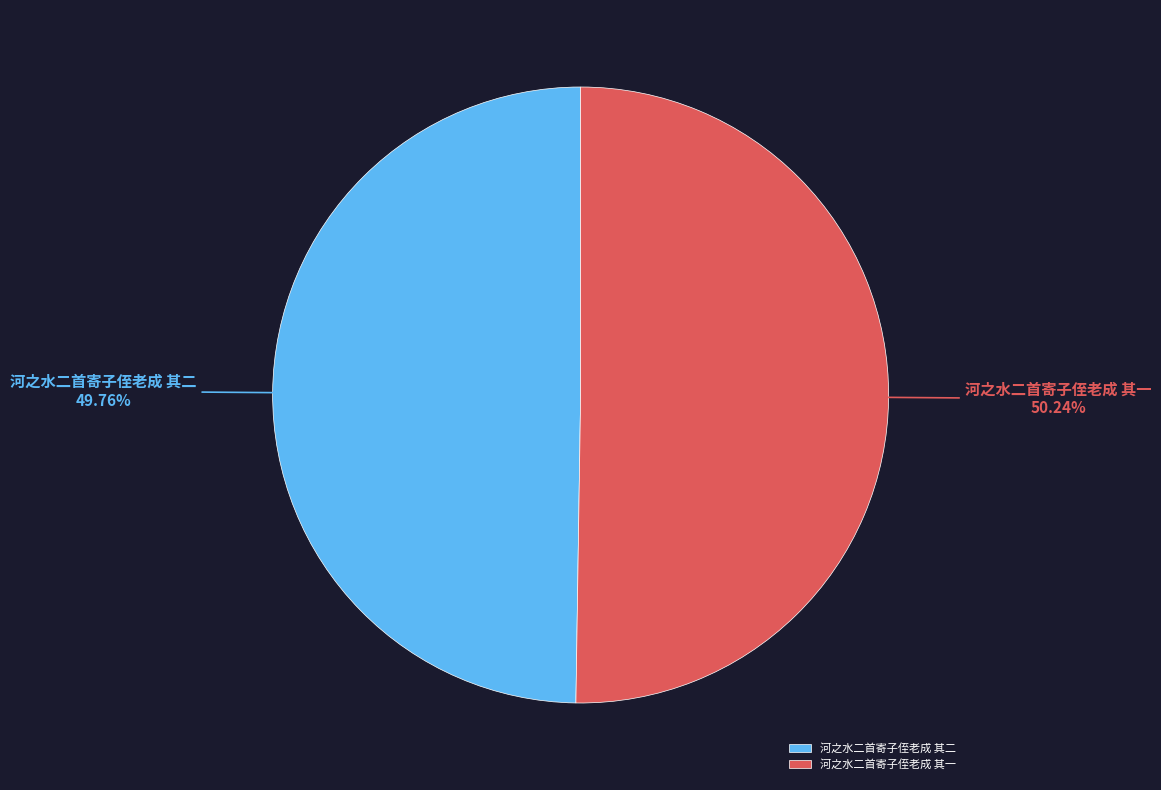

How many slices are in this pie chart?

2